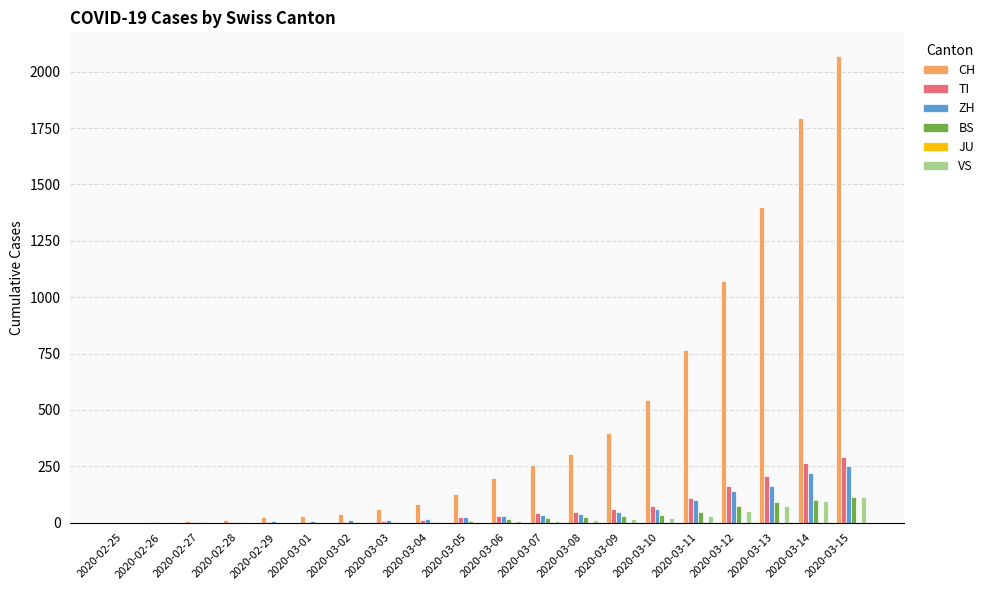

What is the spread (max minus min) of values at 2020-03-04?

80